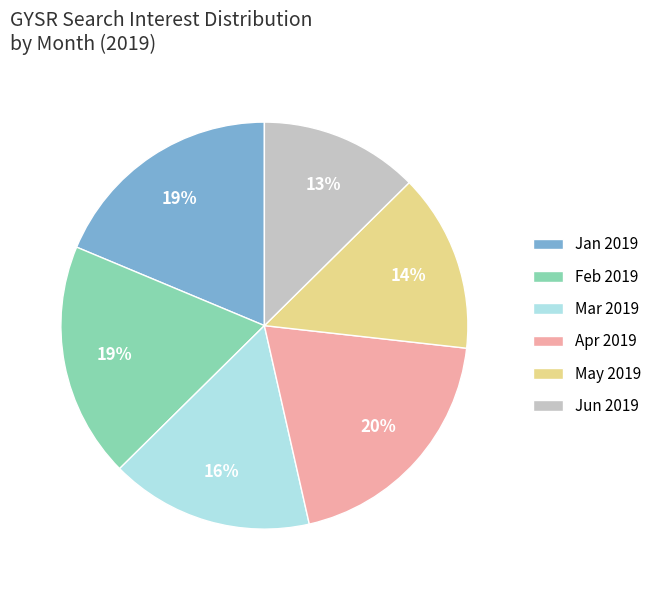

How many slices are in this pie chart?

6